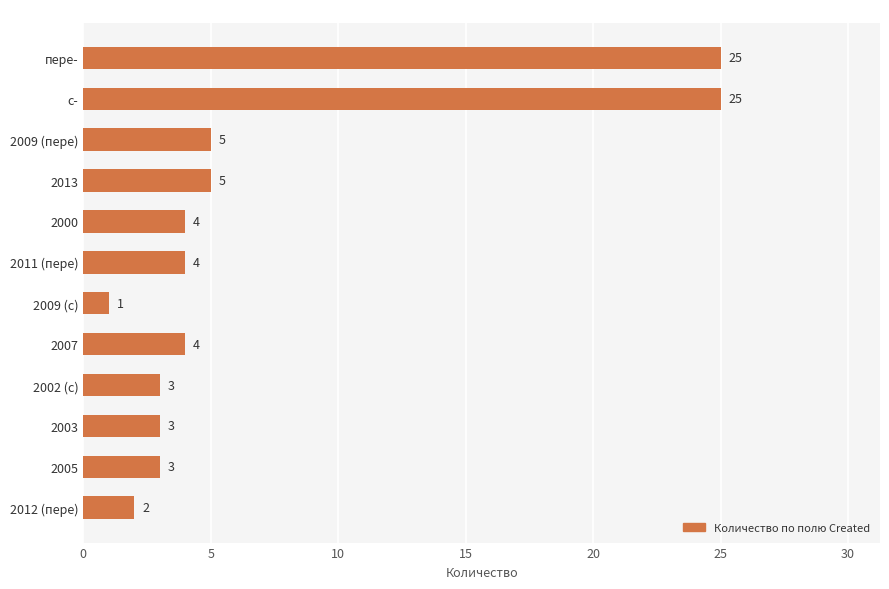

What is the label of the 1st bar from the bottom?

2012 (пере)